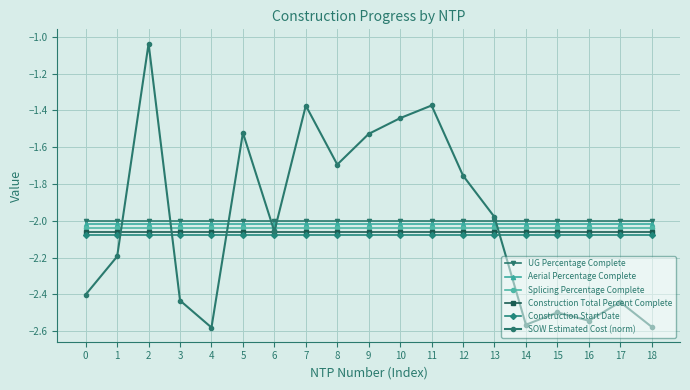

True or false: Aerial Percentage Complete and Splicing Percentage Complete intersect in this chart.

False